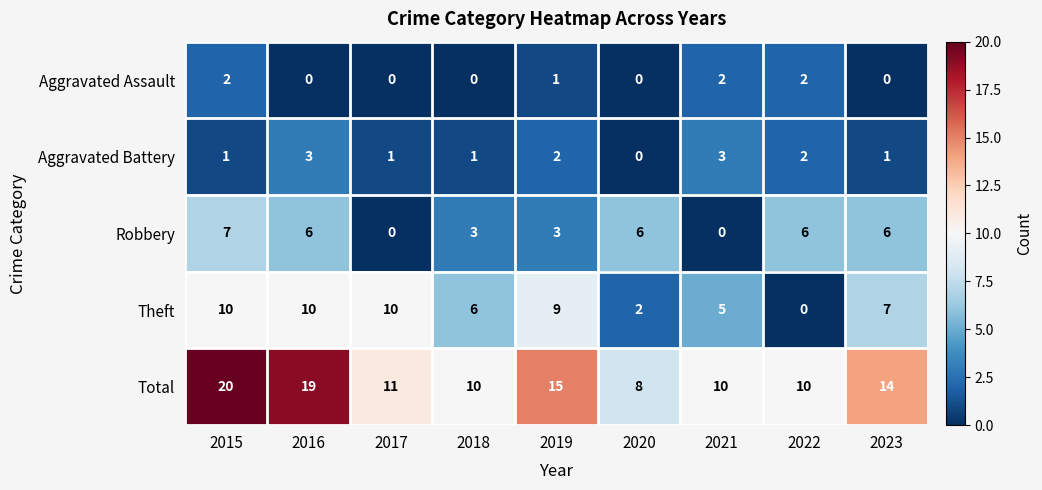

How many positive values does the Theft series have?

8